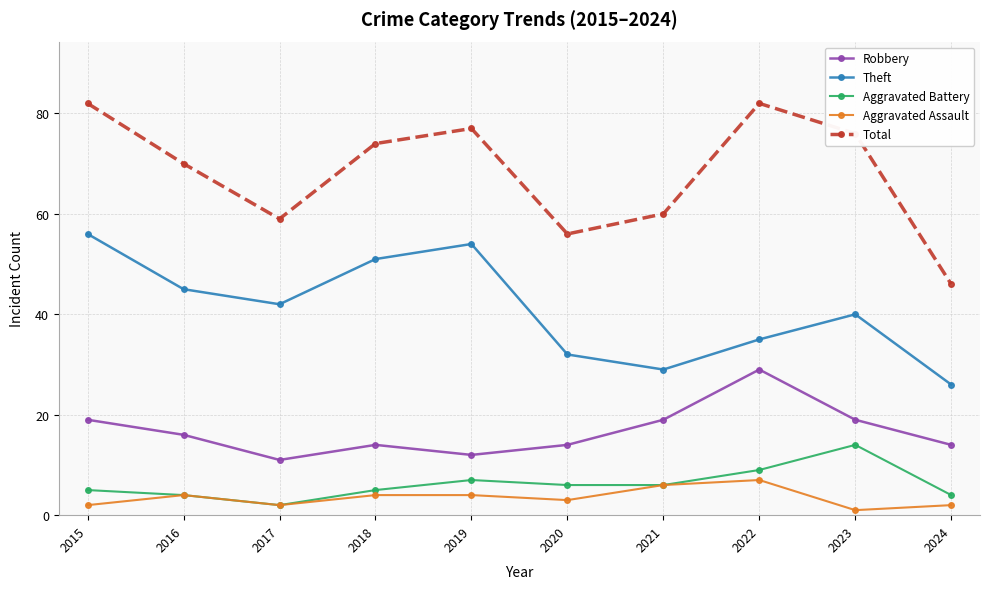

What is the value of the Theft point at the 10th from the left?

26